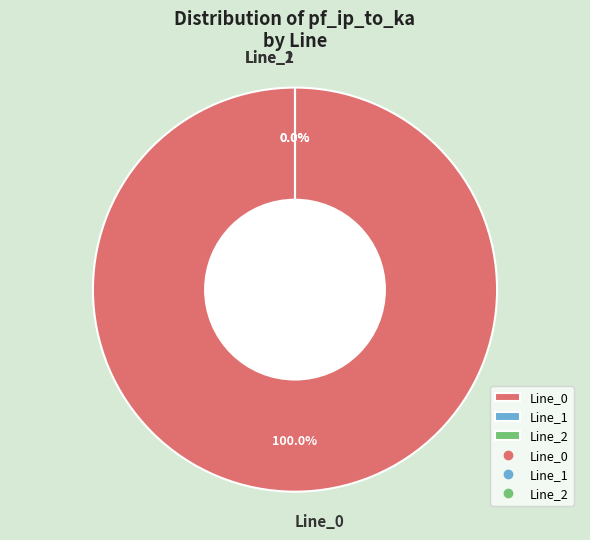

Does Line_0 represent more than half of the total?

Yes